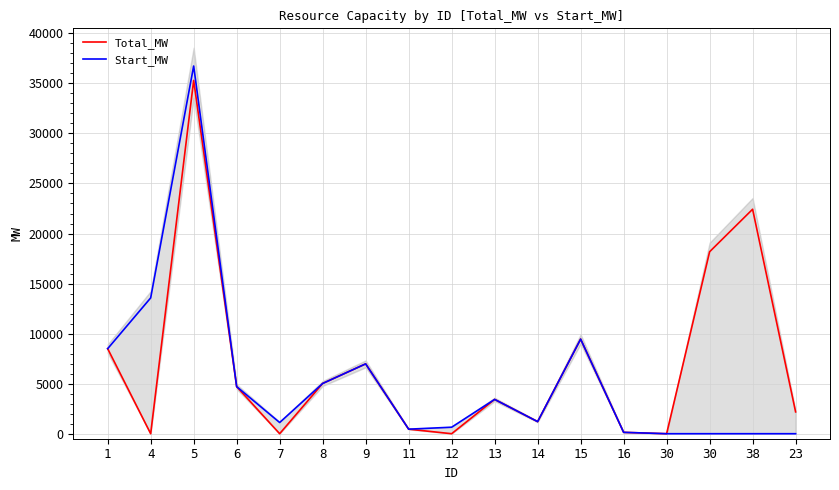

What is the maximum value shown in the chart?

36734.2